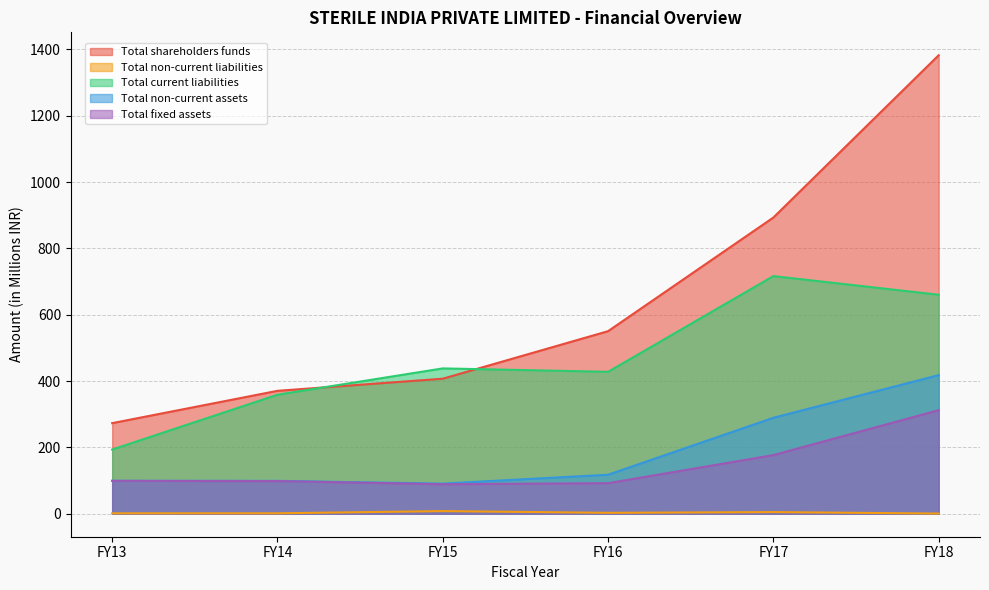

What is the approximate value of Total non-current liabilities at FY15?

8.2